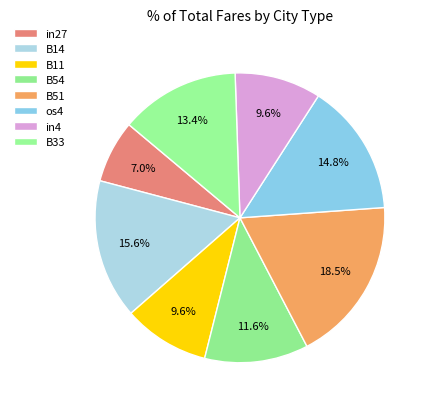

Count the number of slices in the pie.

8